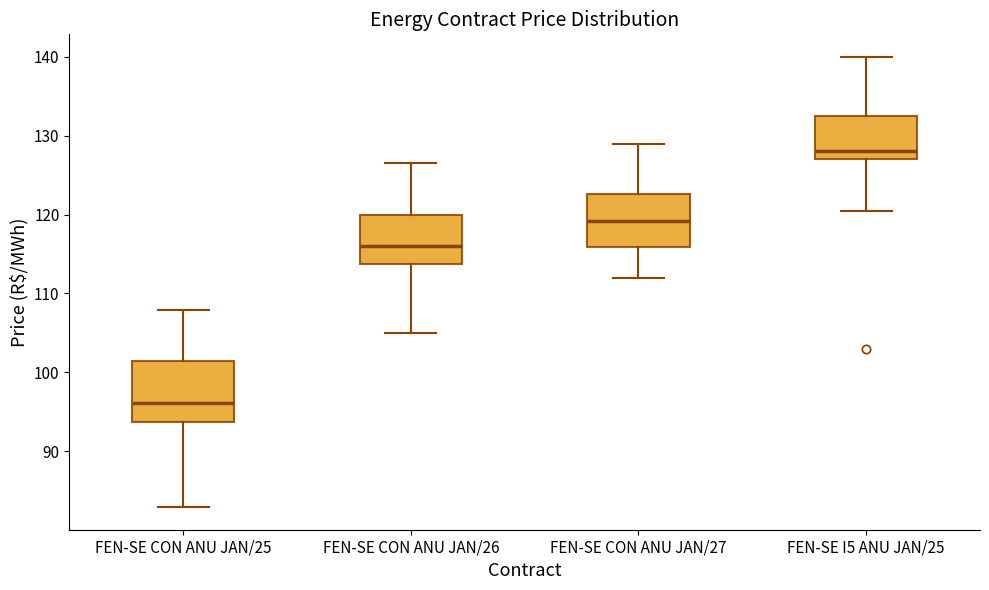

Reading left to right, read every box against the y-axis: the position of its median line, the range the box covers, and the ends of its whiskers. The values are not printed on the chart, so give them approximately, as read against the axis.

FEN-SE CON ANU JAN/25: median 96, box 94 to 102, whiskers 83 to 108
FEN-SE CON ANU JAN/26: median 116, box 114 to 120, whiskers 105 to 127
FEN-SE CON ANU JAN/27: median 119, box 116 to 123, whiskers 112 to 129
FEN-SE I5 ANU JAN/25: median 128, box 127 to 132, whiskers 121 to 140